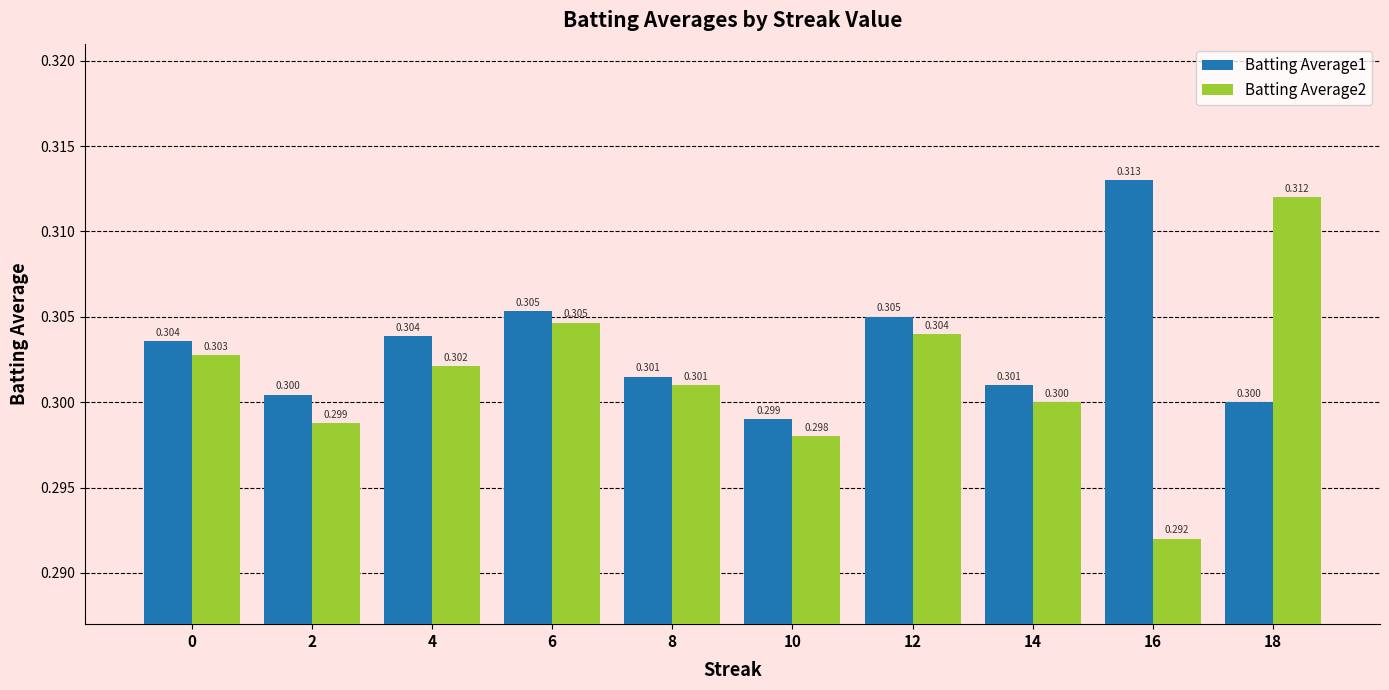

What is the approximate value of Batting Average1 at 0?

0.3